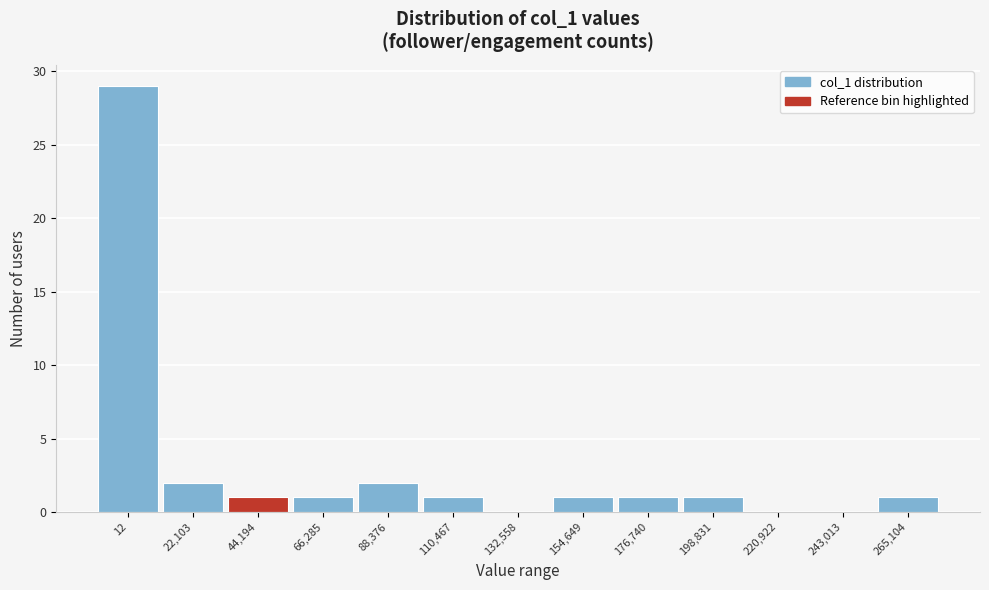

Reading right to left, transcribe all the data shown in this chart.

265,104=1	243,013=0	220,922=0	198,831=1	176,740=1	154,649=1	132,558=0	110,467=1	88,376=2	66,285=1	44,194=1	22,103=2	12=29